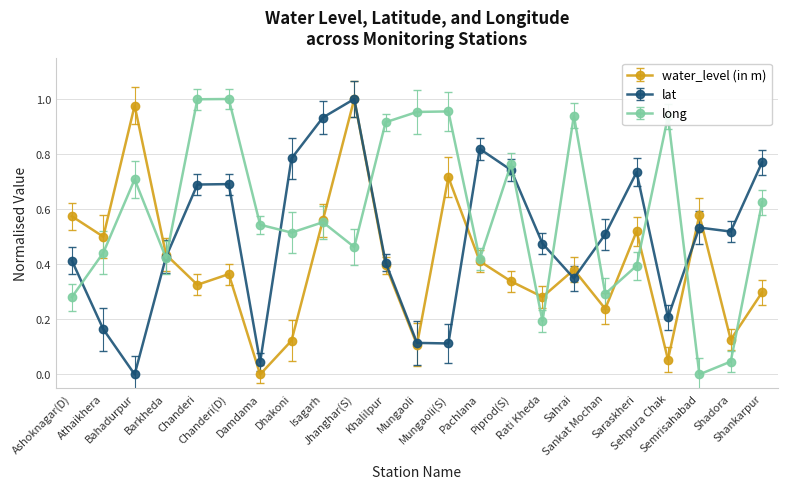

How many values in the lat series exceed 0?

22